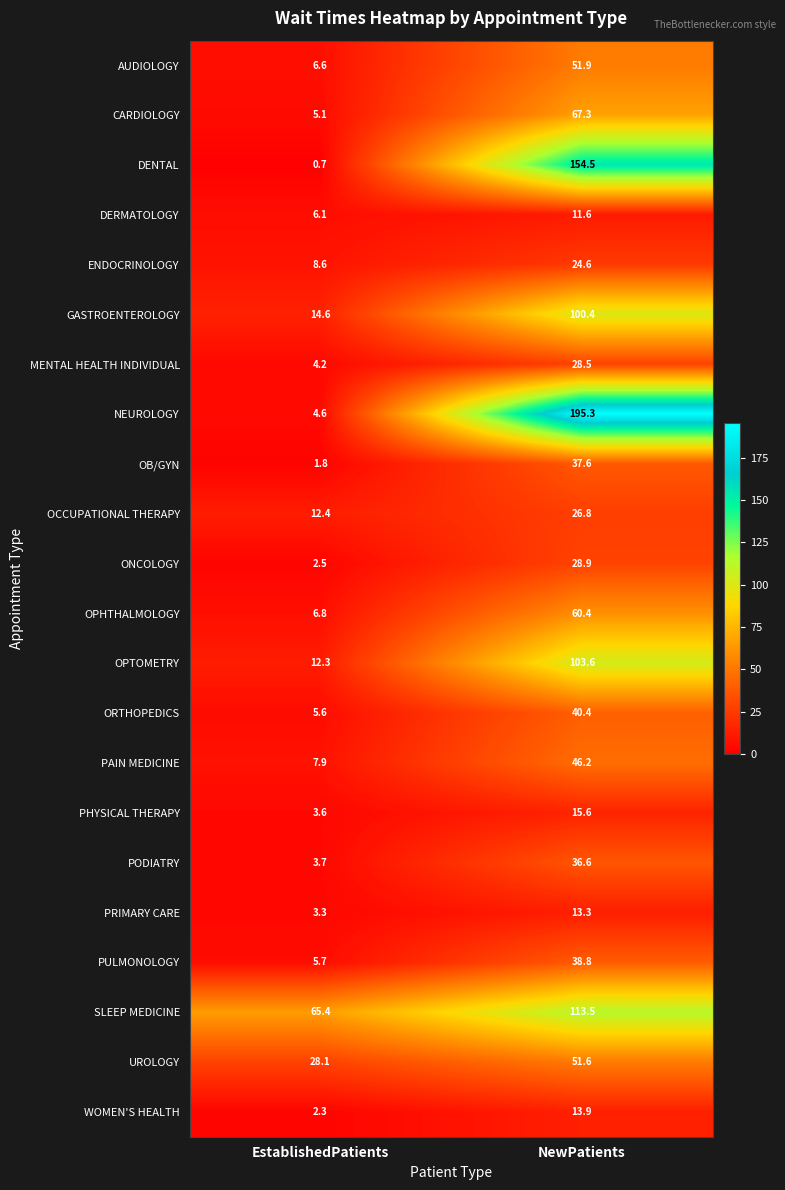

Rank the categories by SLEEP MEDICINE value from highest to lowest.

NewPatients, EstablishedPatients